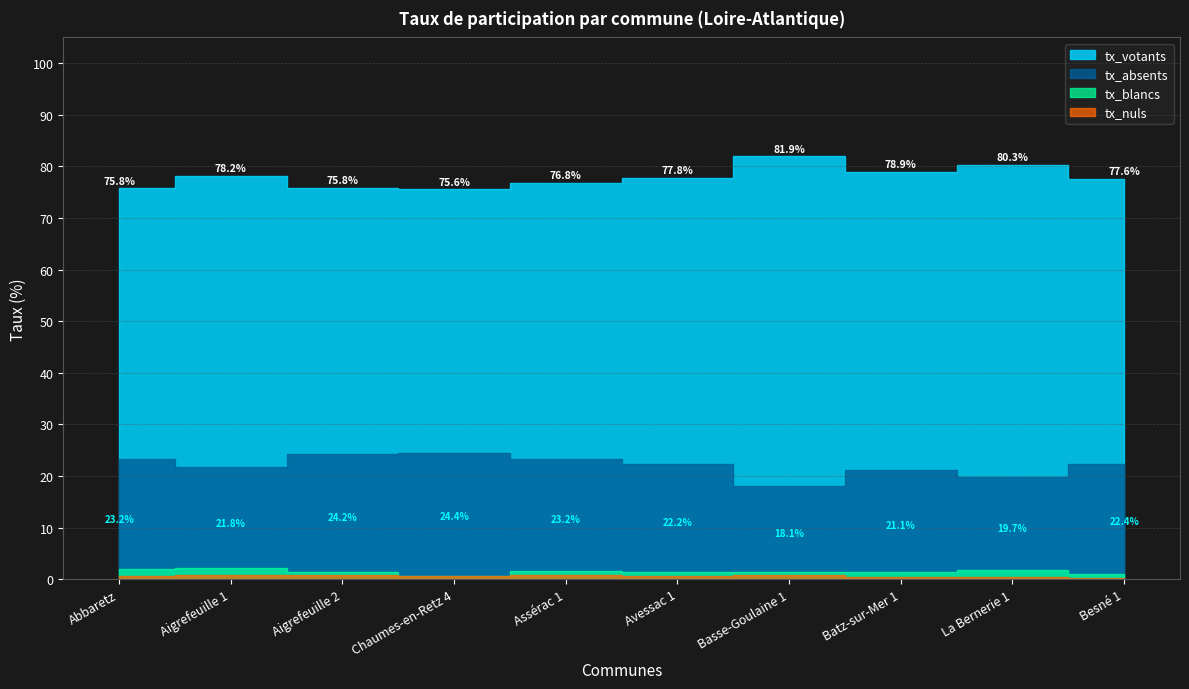

The tx_nuls series shows 0.1 at La Bernerie 1. True or false?

False